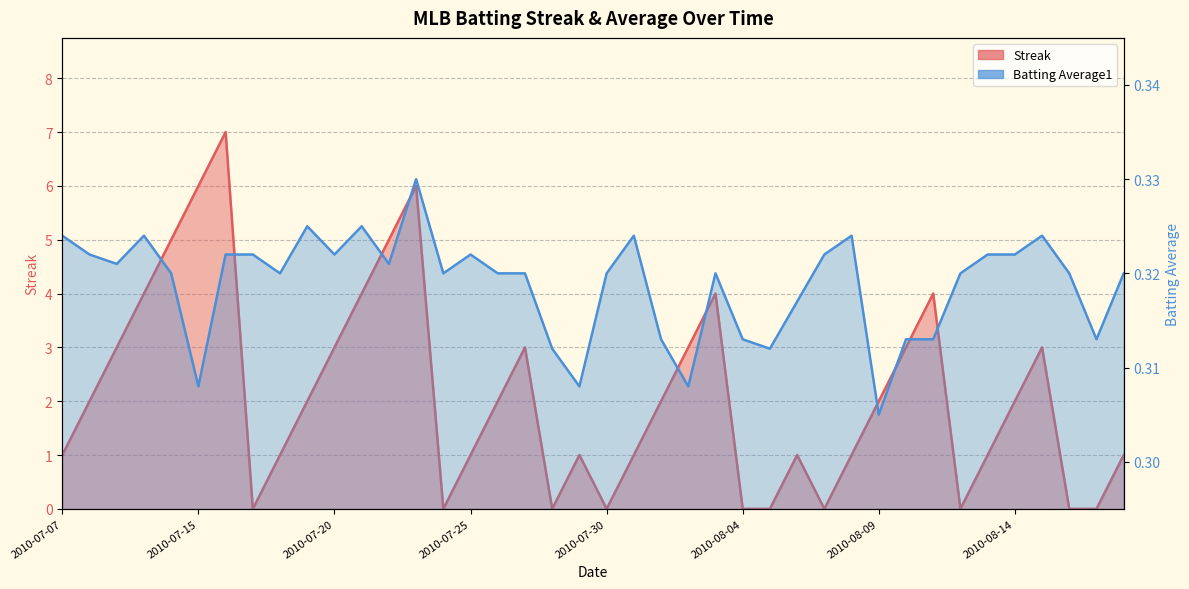

What is the total value across all series at 2010-07-15?

6.3